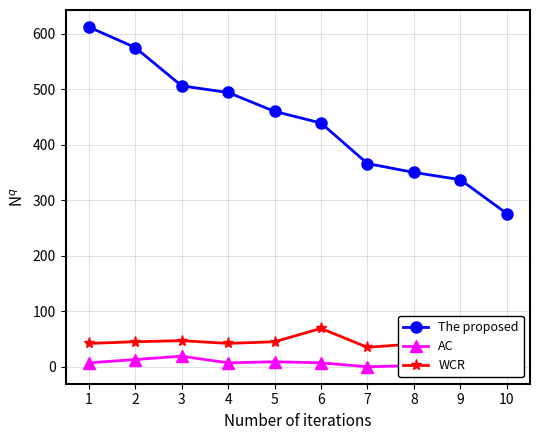

Is it true that Entries equals 41 at 8?

True